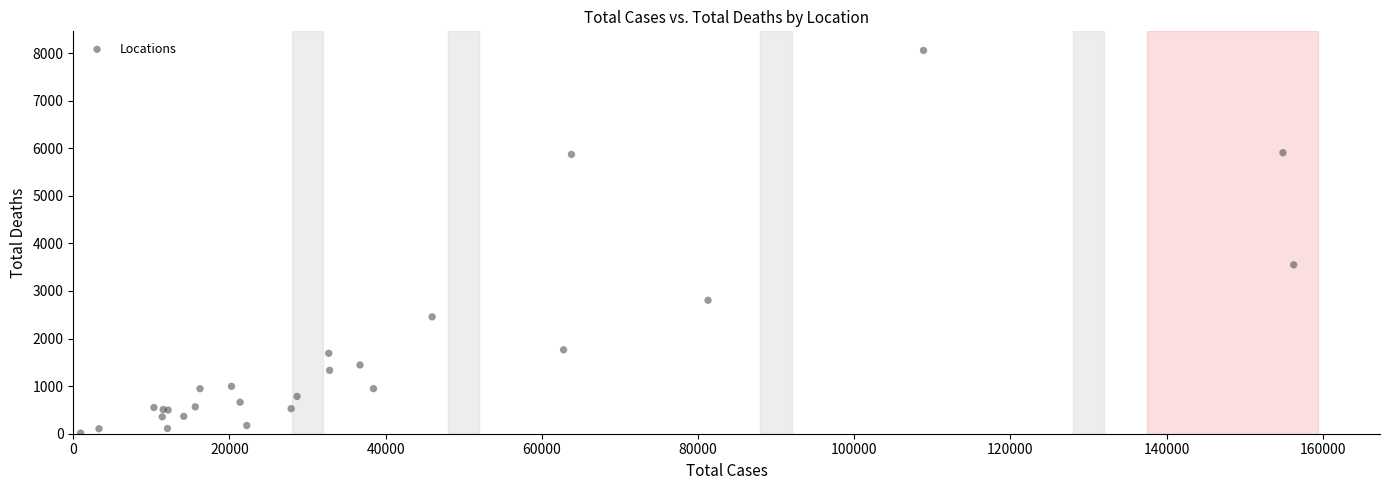

What Y value in the scatter plot is closest to 4034?

3550